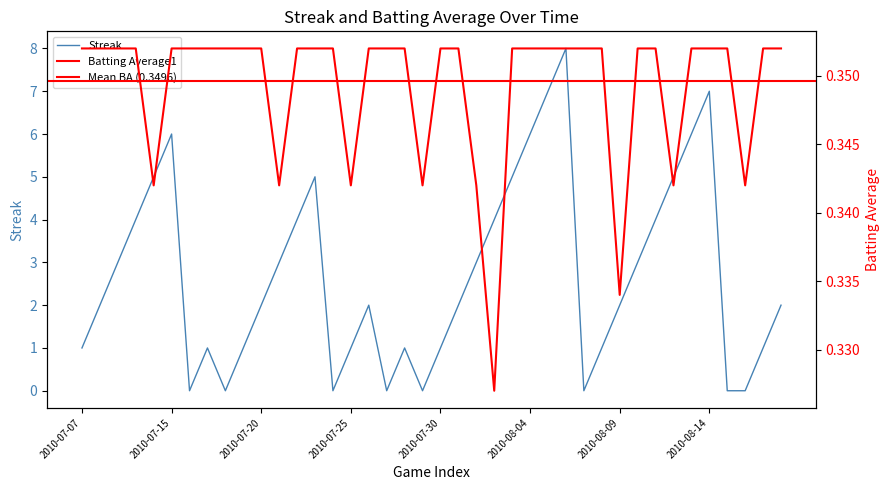

True or false: Streak has a value of -2.5 at 2010-07-27.

False